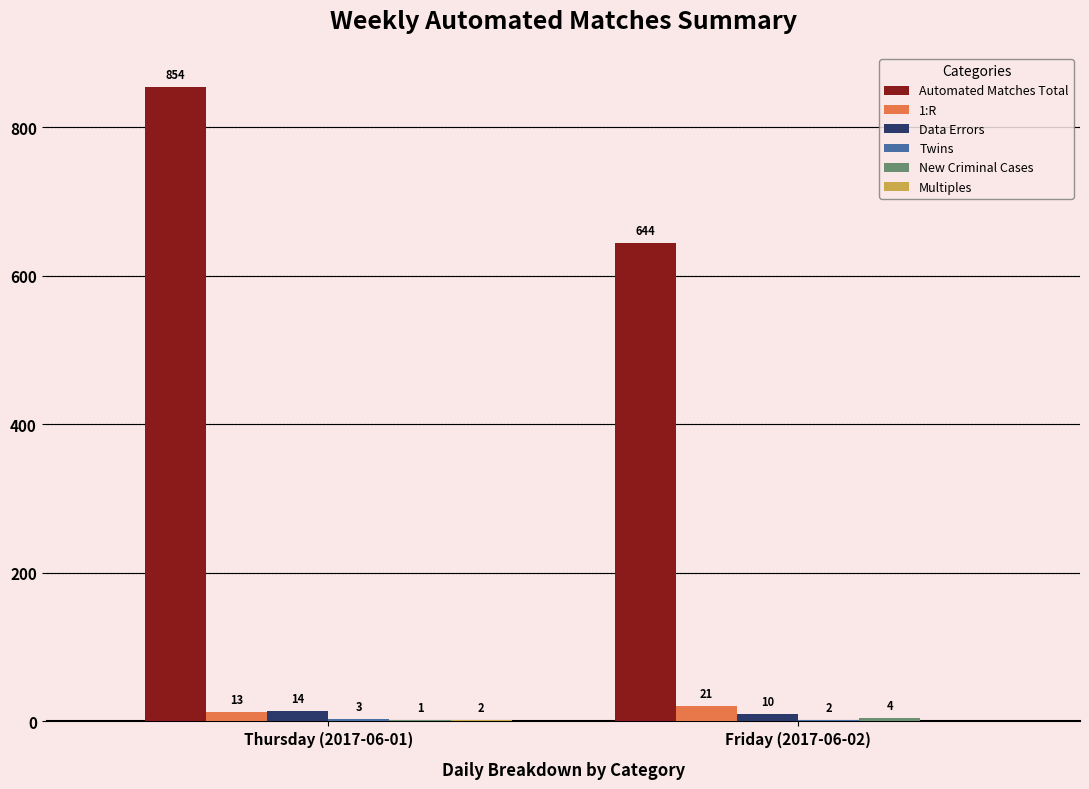

What is the sum of the Data Errors values at Friday (2017-06-02) and Thursday (2017-06-01)?

24